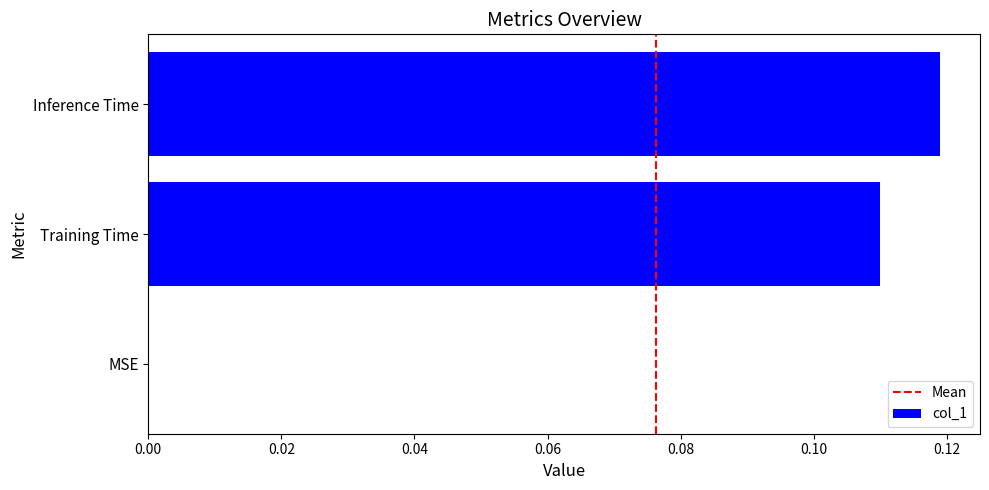

At which label is the value closest to 0?

MSE